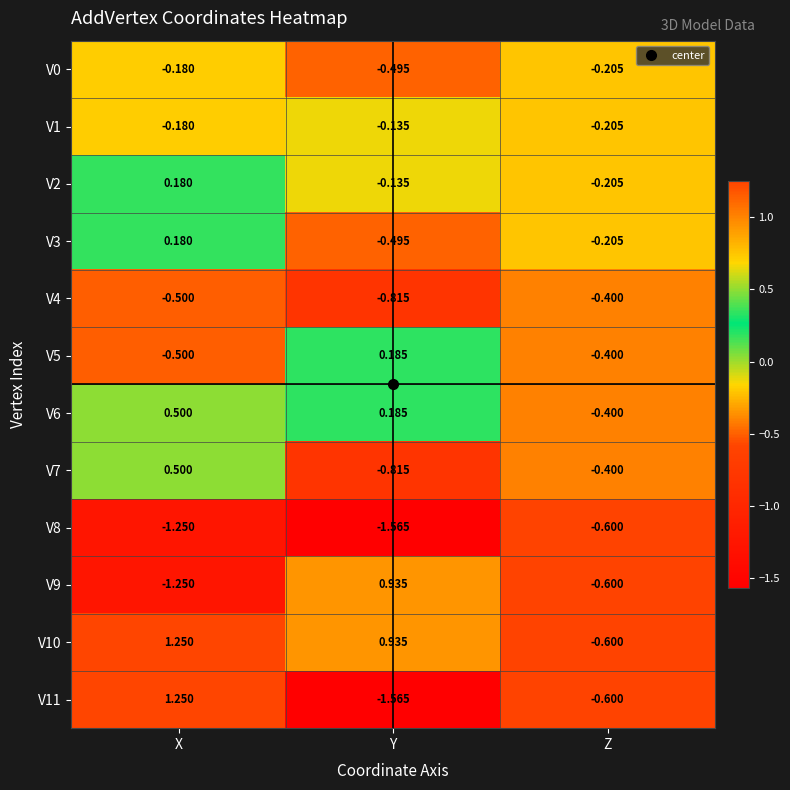

Which category has the highest value in the V1 series?

Y